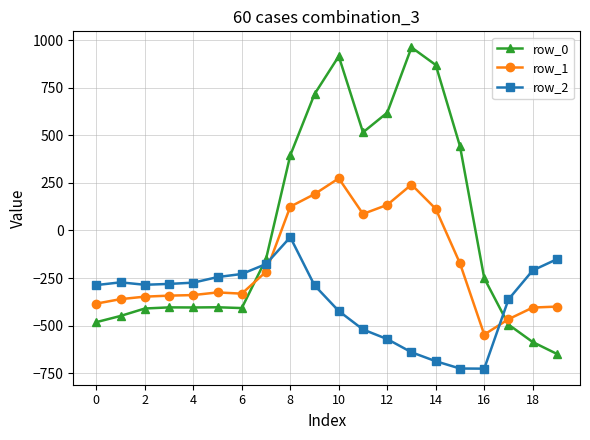

Is this an area chart (filled region under the line)?

No